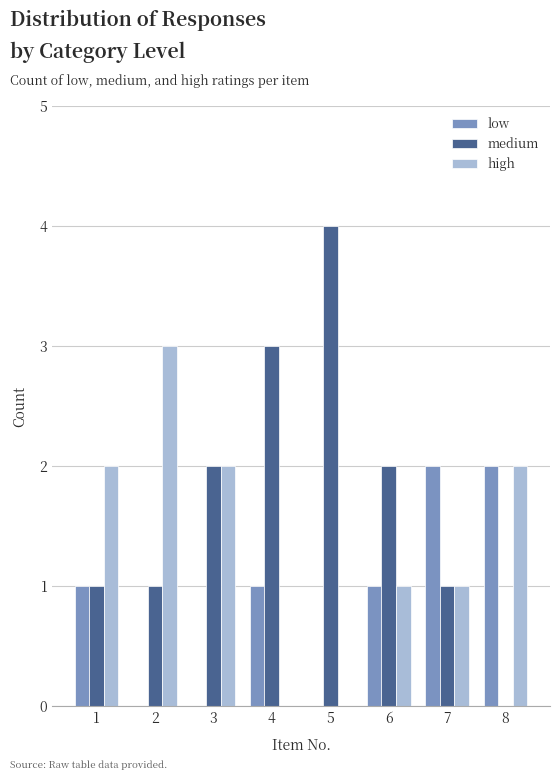

What is the highest value of the medium series?

4